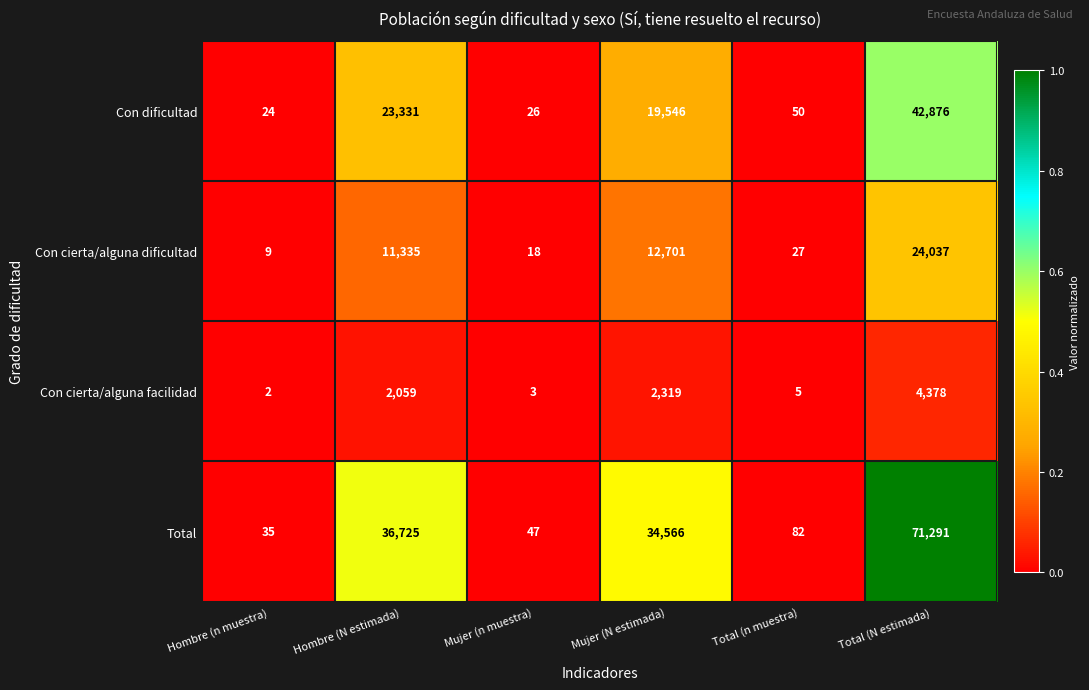

The Con cierta/alguna dificultad series shows 24037 at Total (N estimada). True or false?

True